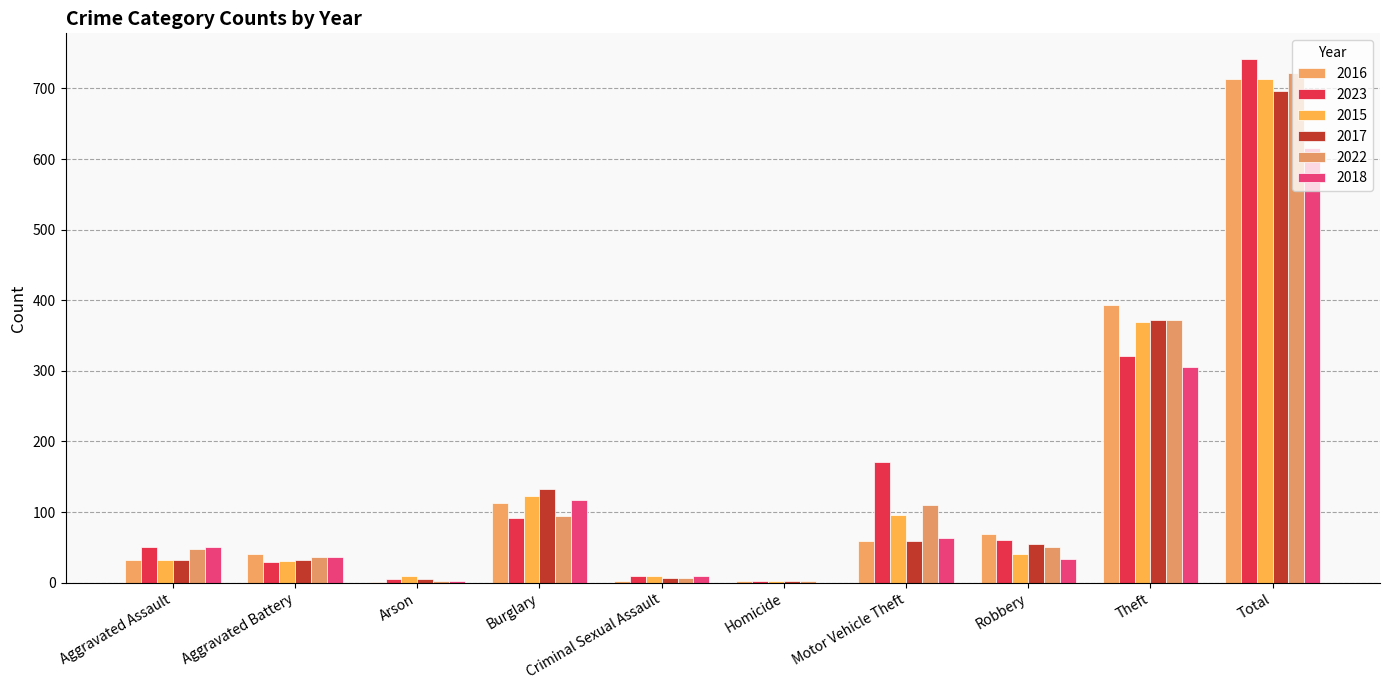

What position from the left is Aggravated Battery?

2